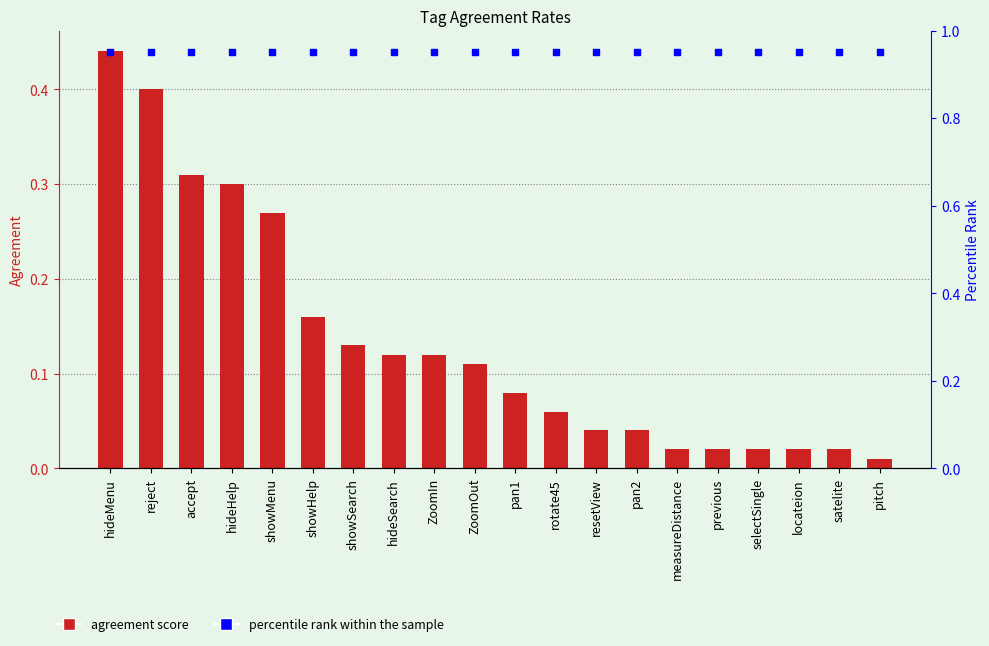

Which series contains the highest Y value?

percentile rank within the sample